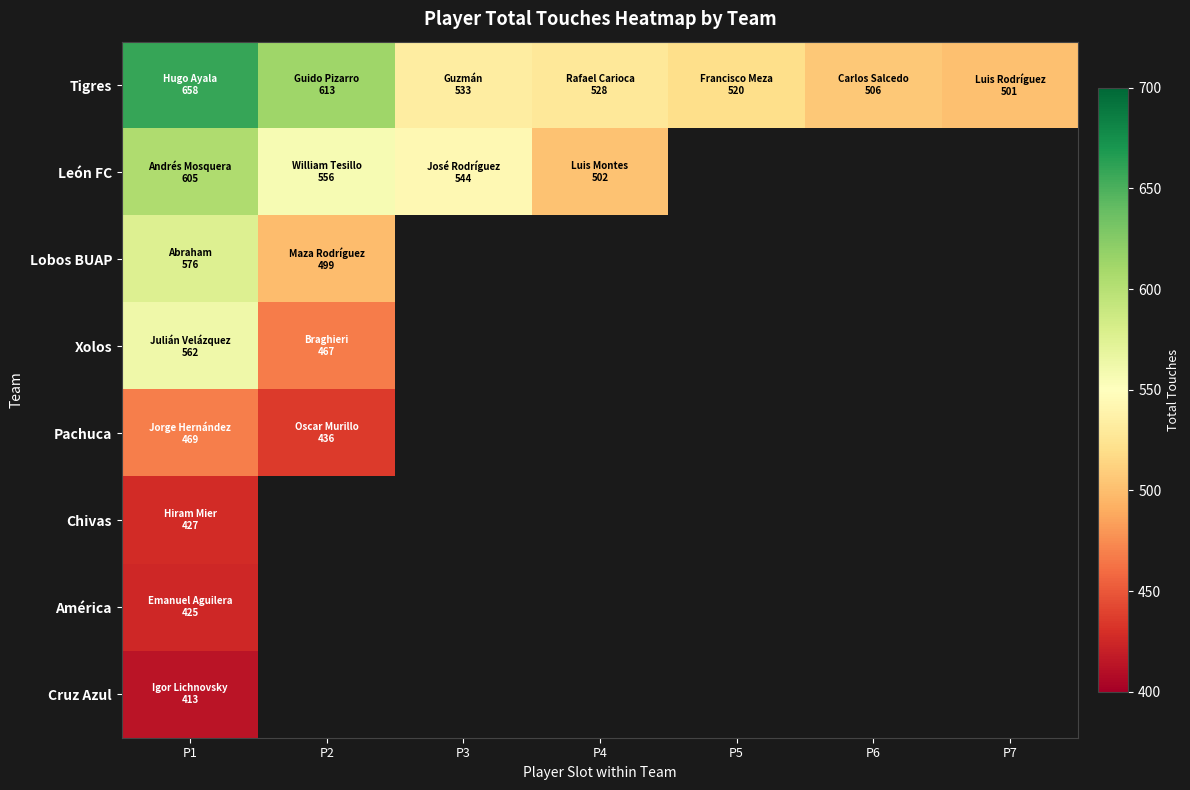

The Lobos BUAP series shows 824.9 at P2. True or false?

False